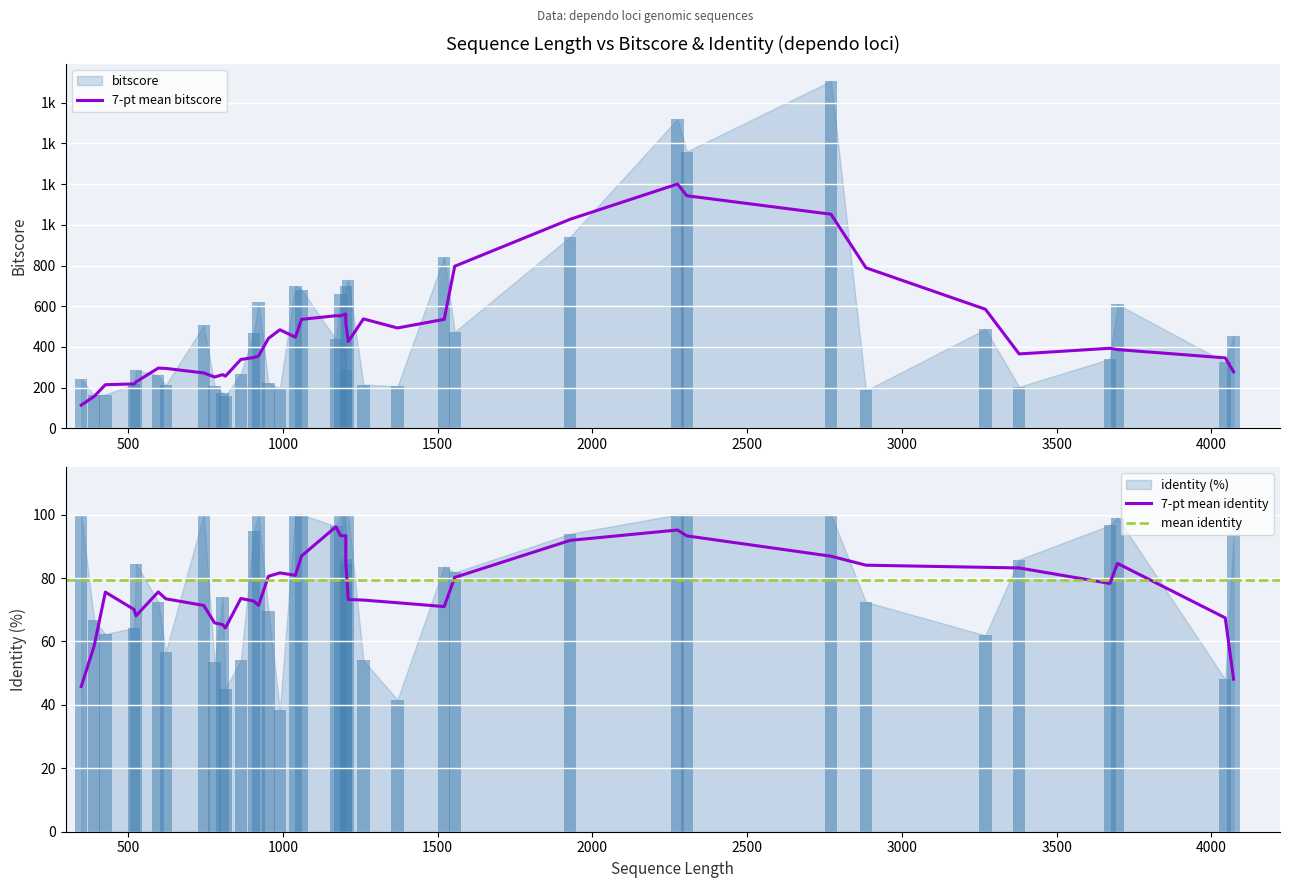

Reading left to right, extract all data points from this chart.

100.0	66.7	62.3	64.3	84.5	72.6	56.7	100.0	53.5	73.9	45.1	54.1	94.7	100.0	69.6	38.4	100.0	100.0	96.3	100.0	84.5	86.0	100.0	54.0	41.6	83.6	81.8	94.0	100.0	100.0	100.0	72.5	61.9	85.8	96.6	99.0	48.0	93.5